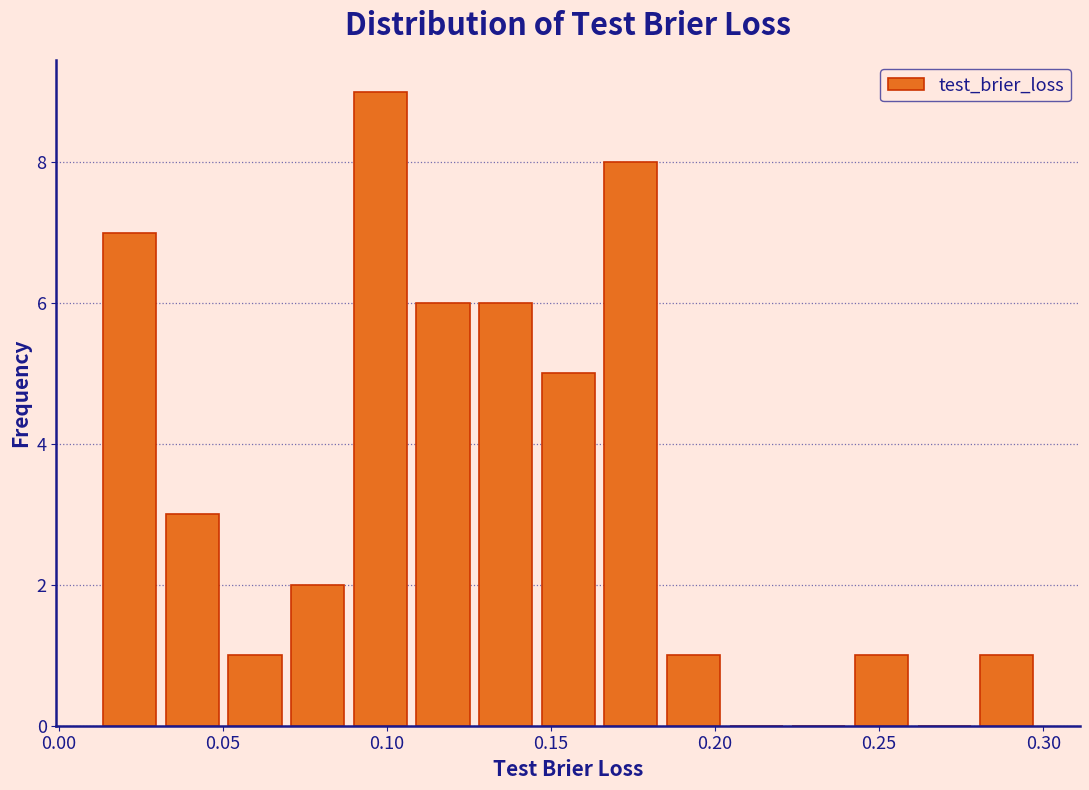

Read against the x-axis, roughly where is the centre of the tallest bar?

0.100